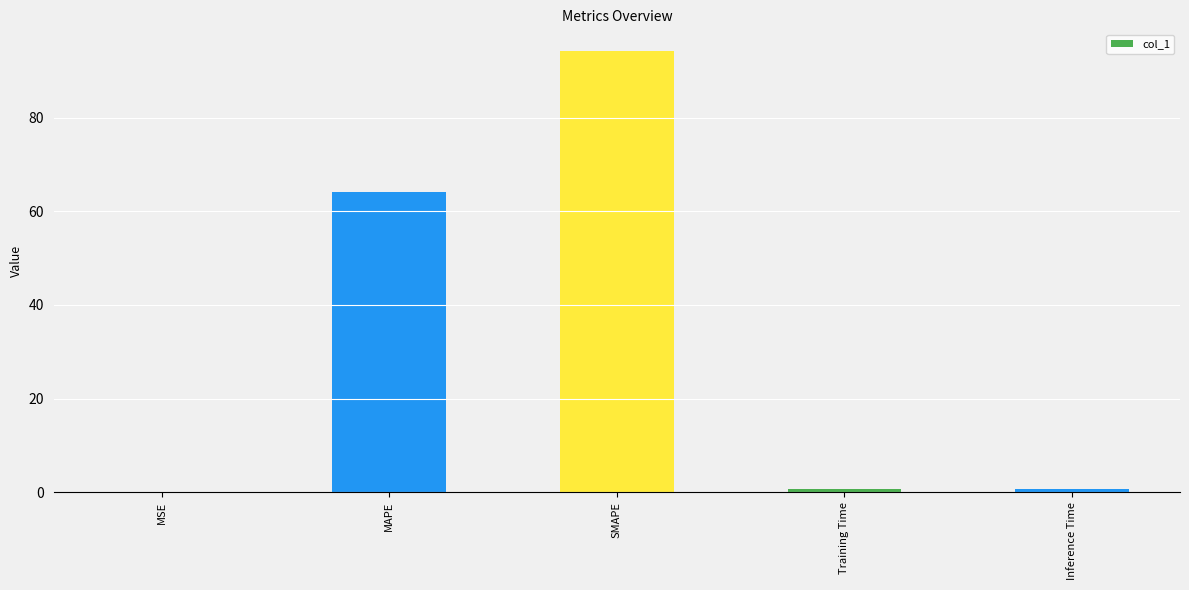

Are the bars horizontal?

No